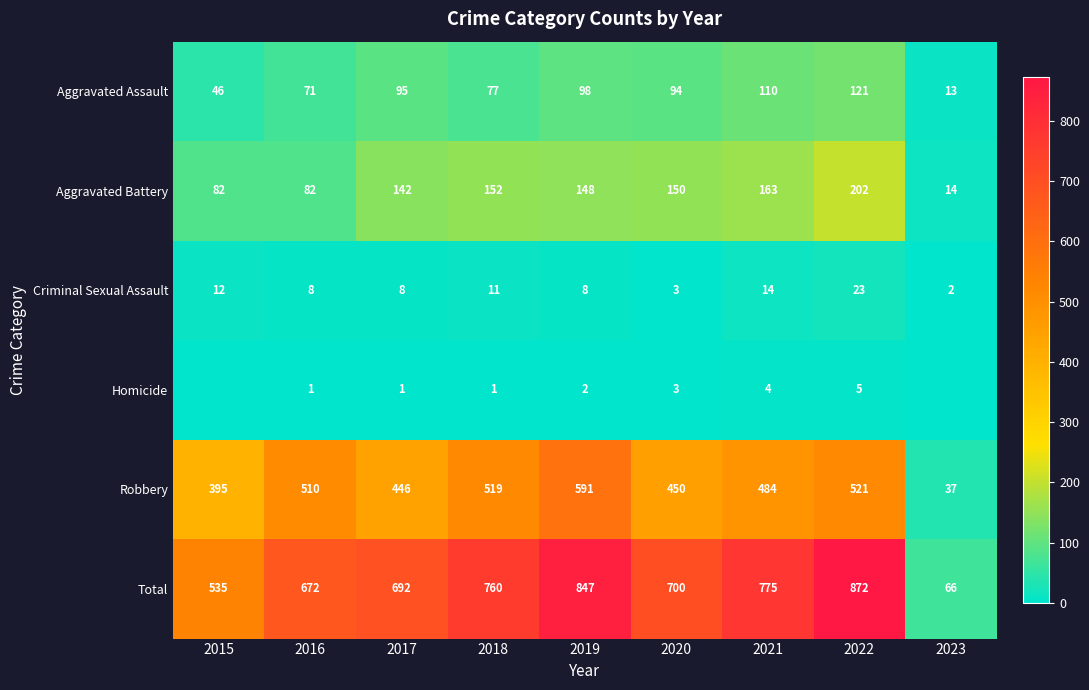

What is the greatest value displayed?

872